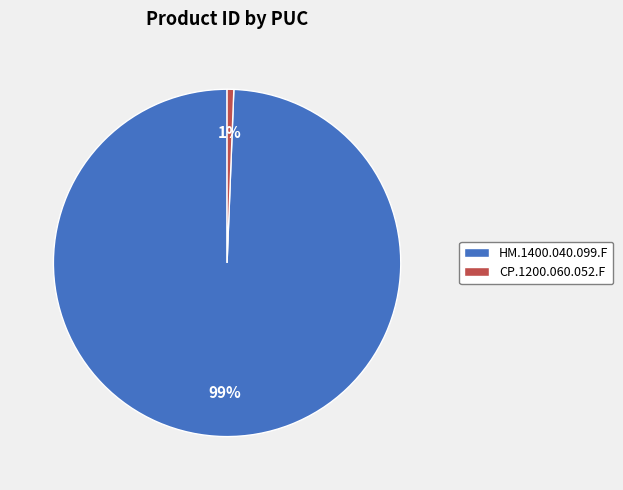

To the nearest percent, what is the average slice percentage?

50%